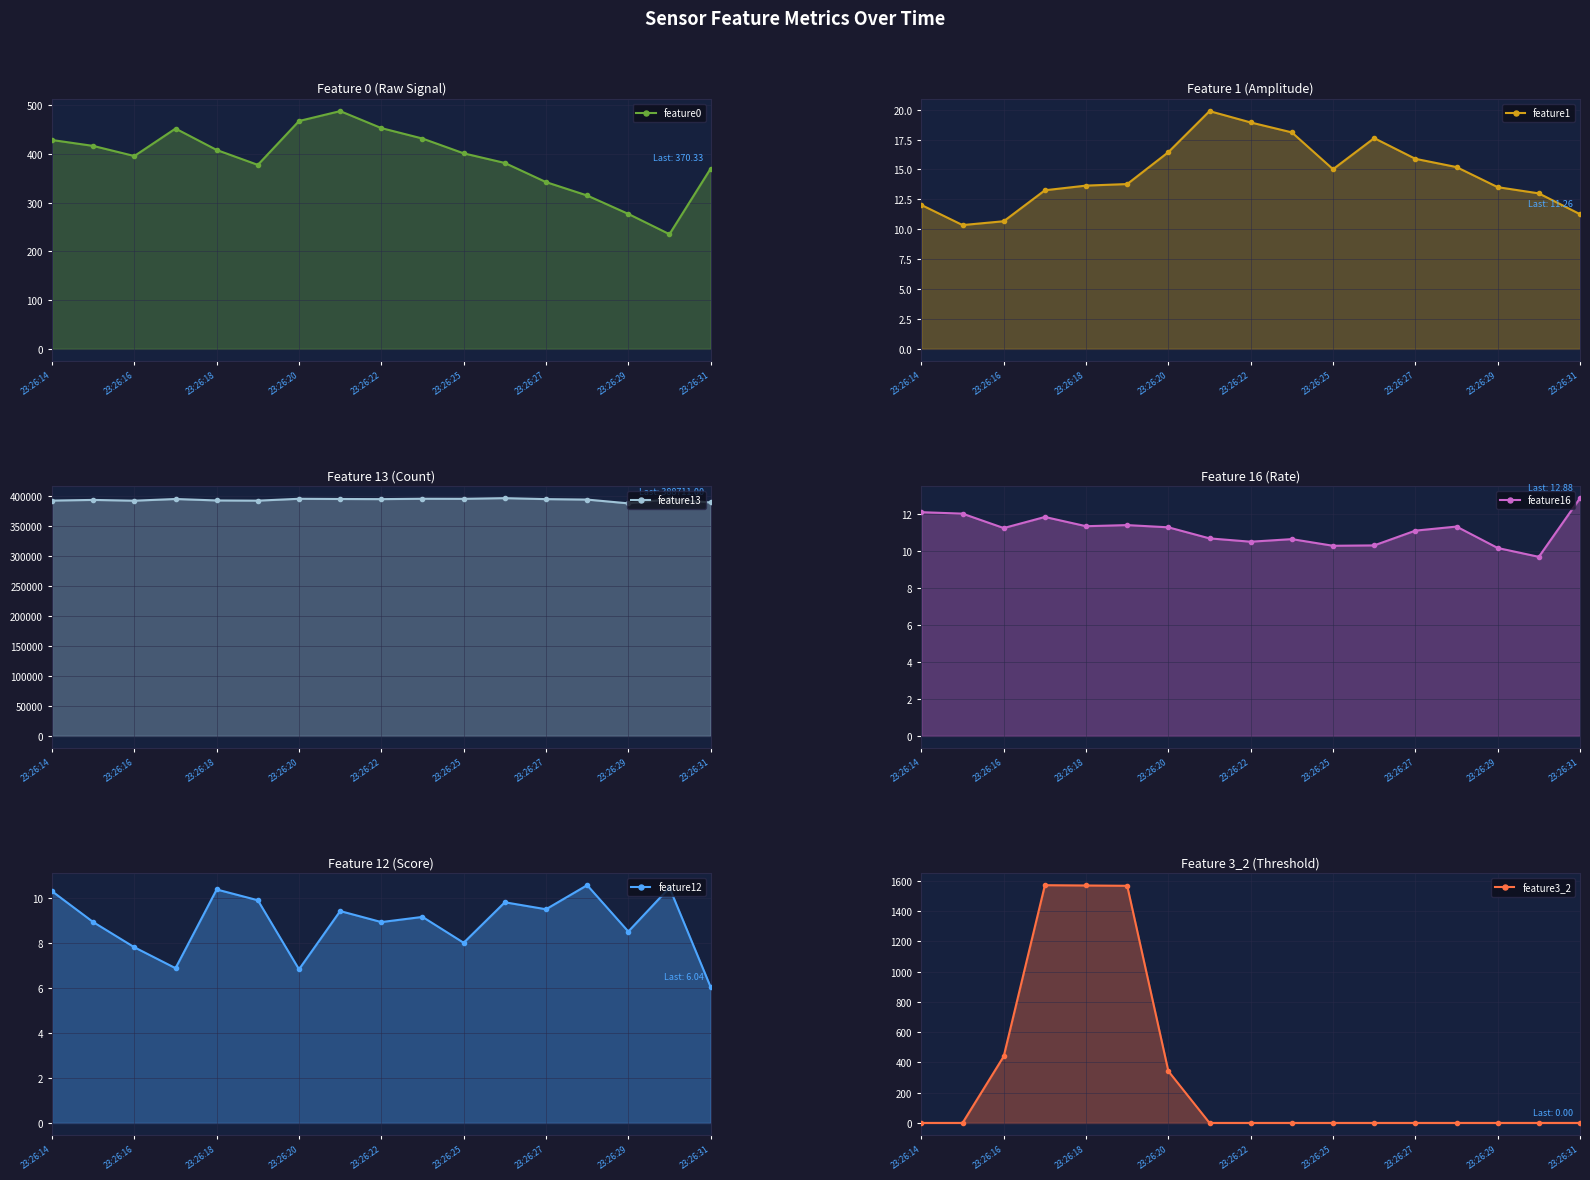

True or false: feature13 and feature0 intersect in this chart.

False